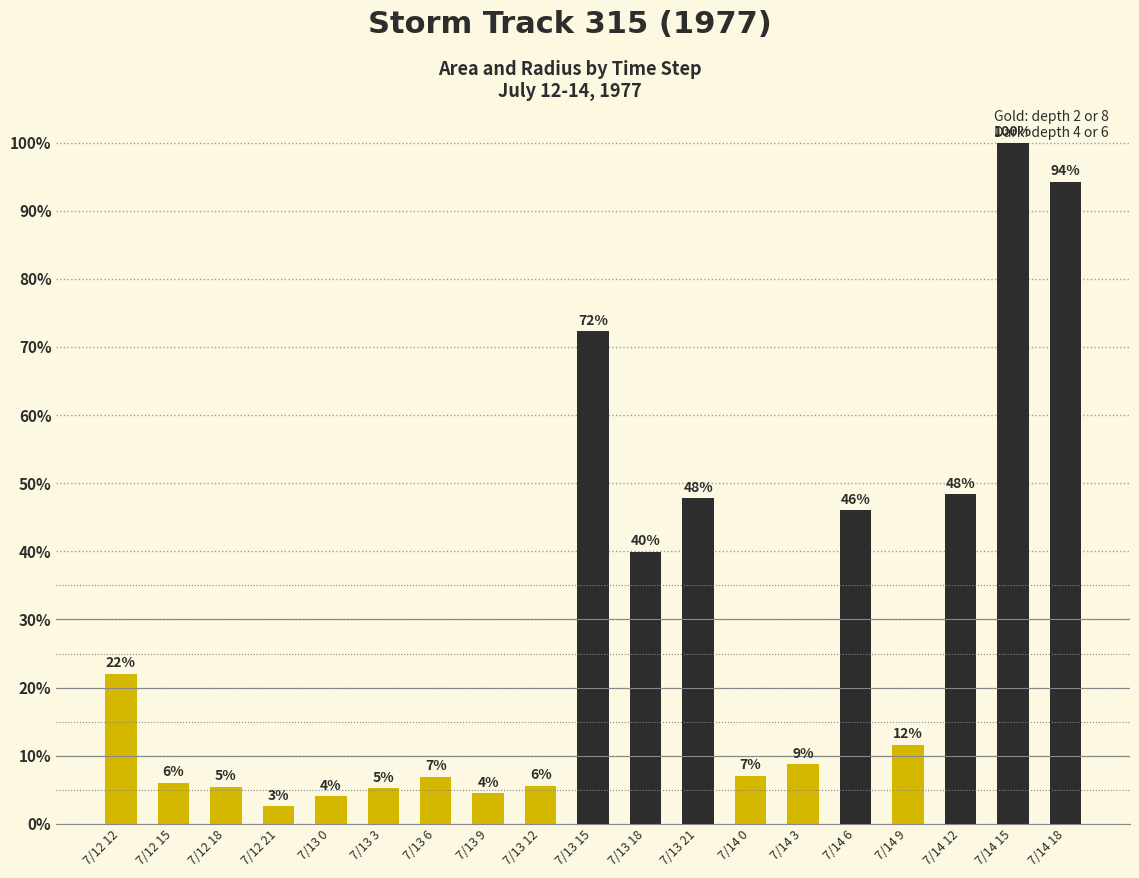

True or false: the data shows 7.1 at 7/14 0.

True